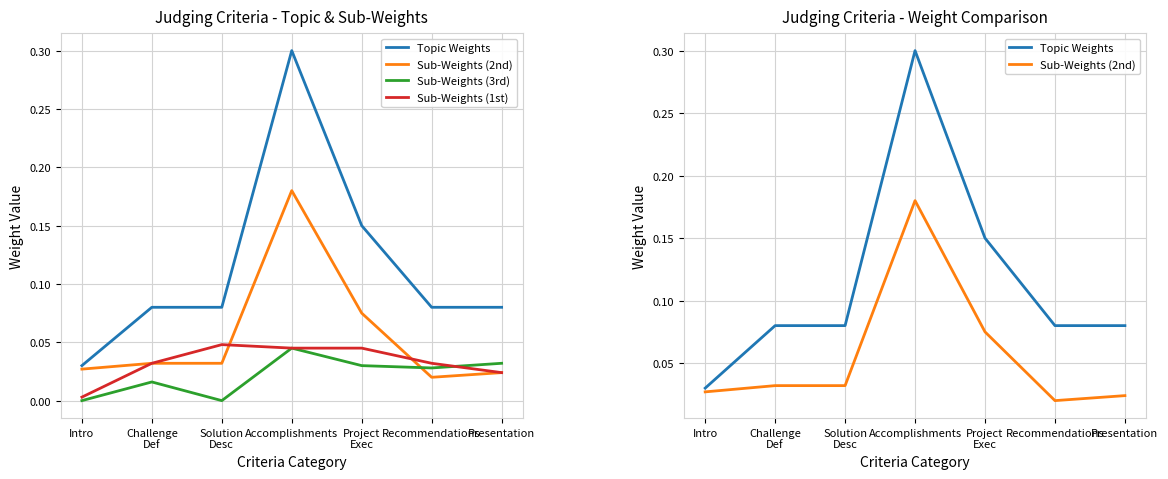

Does the chart display data point markers on the line(s)?

No